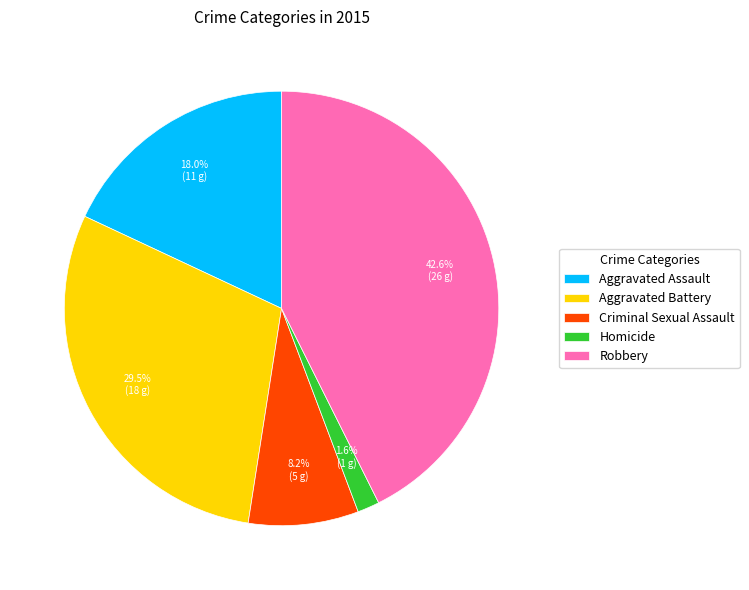

Which slice is the largest?

Robbery